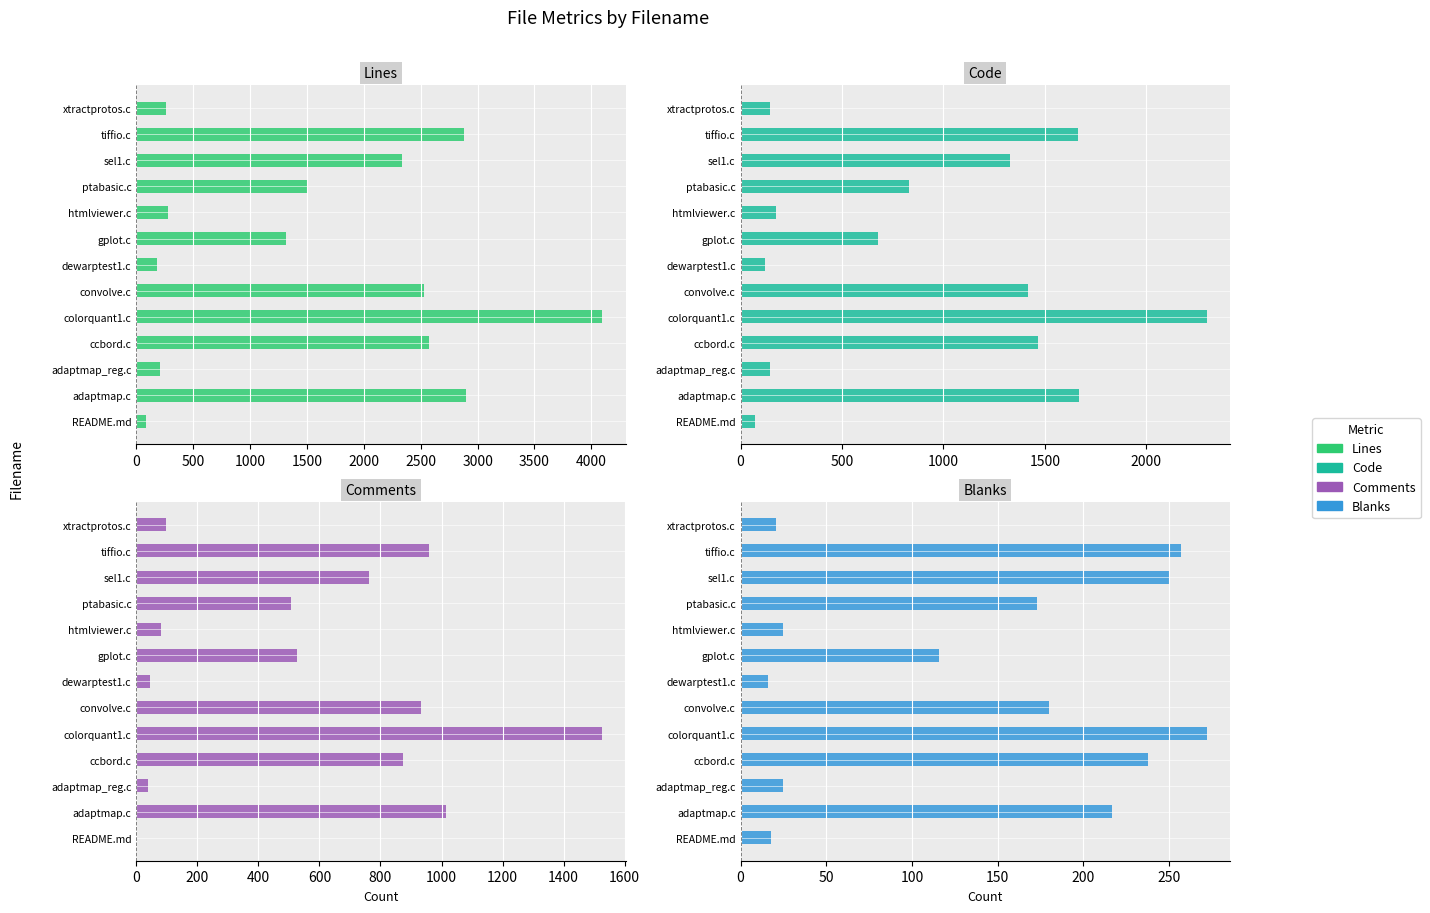

What value does the Comments series have at convolve.c?

934